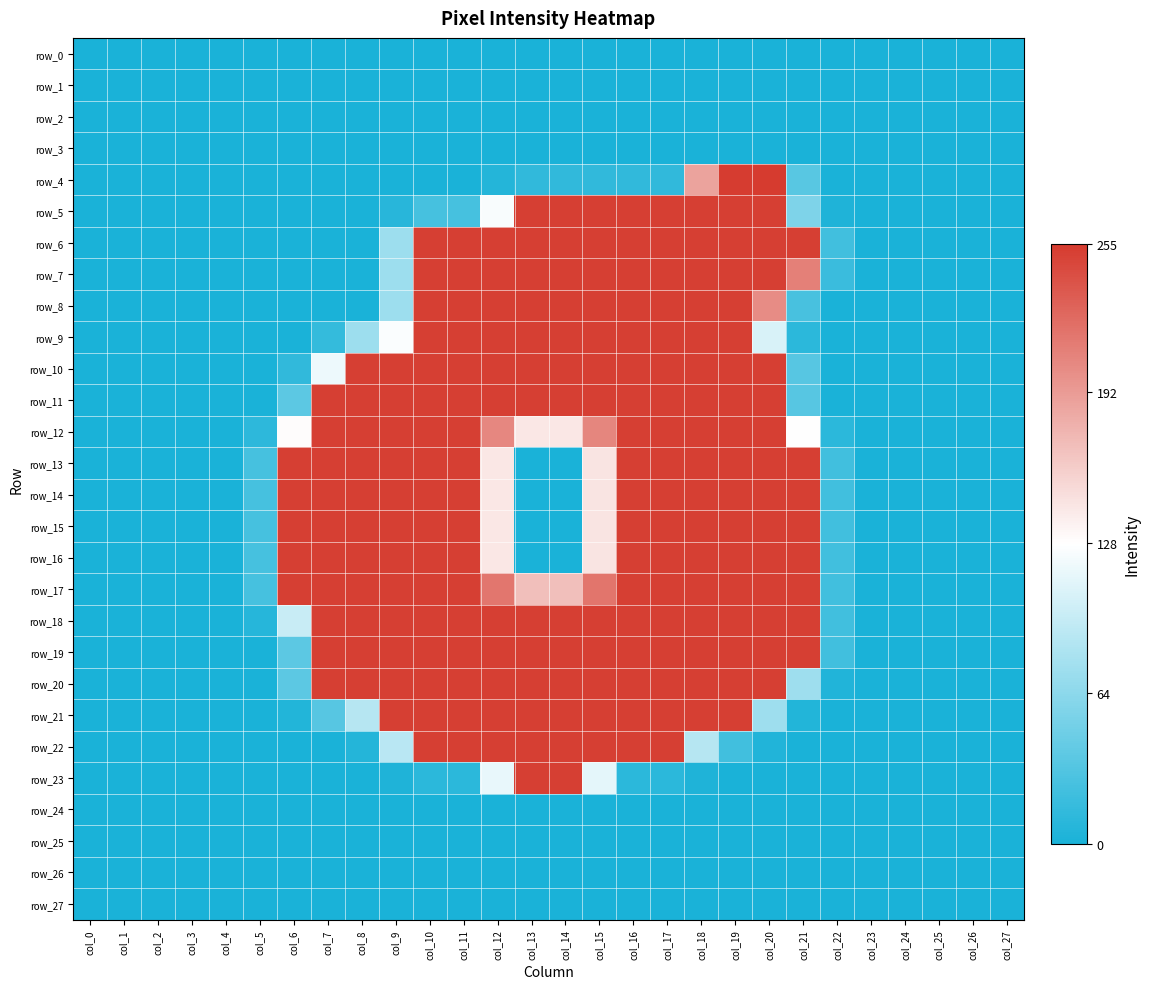

The value of row_8 at col_12 is 431. True or false?

False